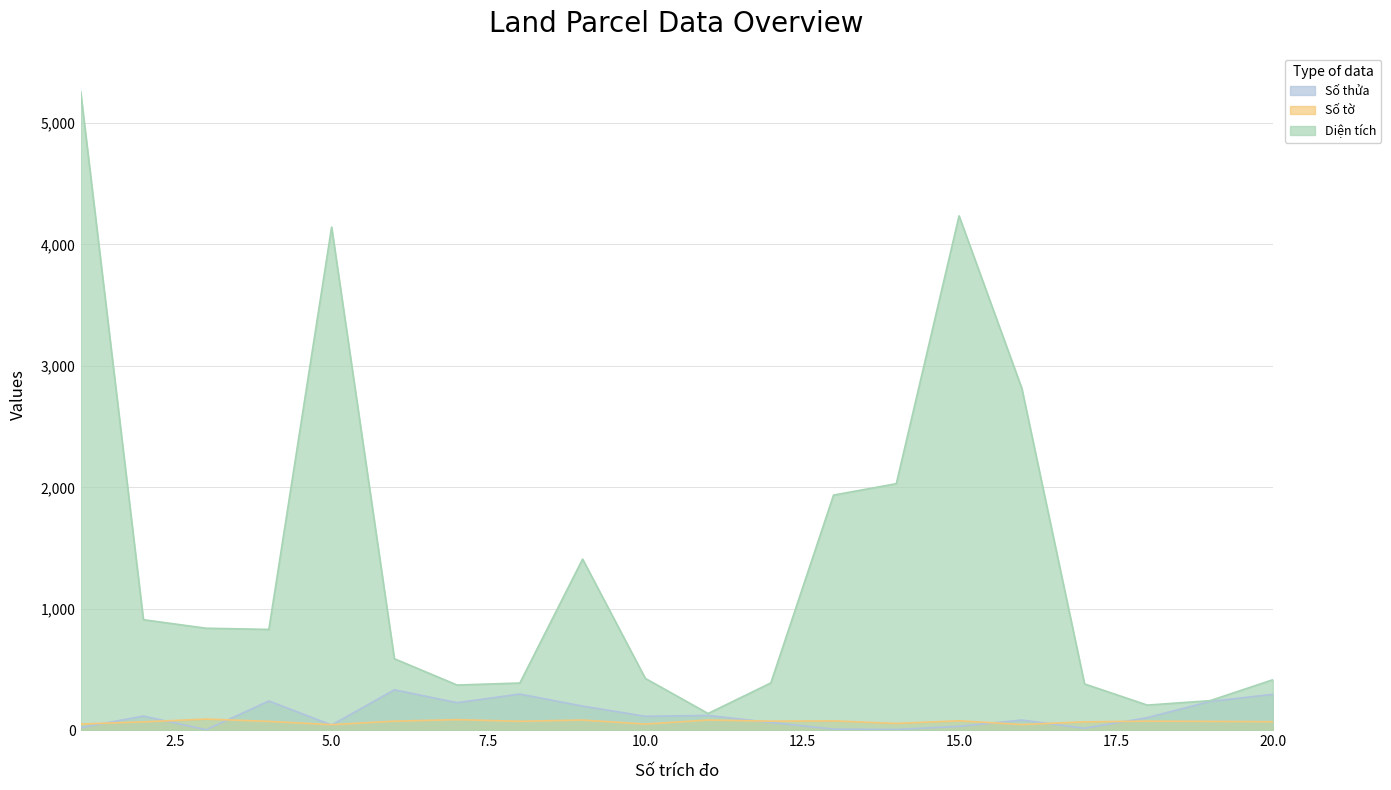

Which series has the largest range (max minus min)?

Diện tích